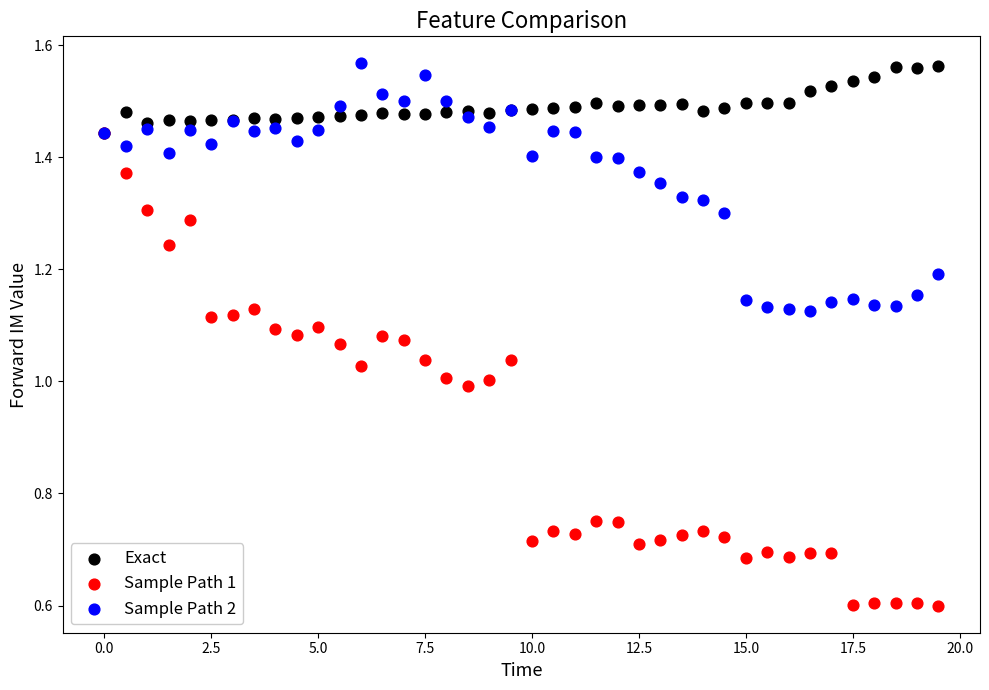

What are all the series names shown in the legend?

Exact, Sample Path 1, Sample Path 2